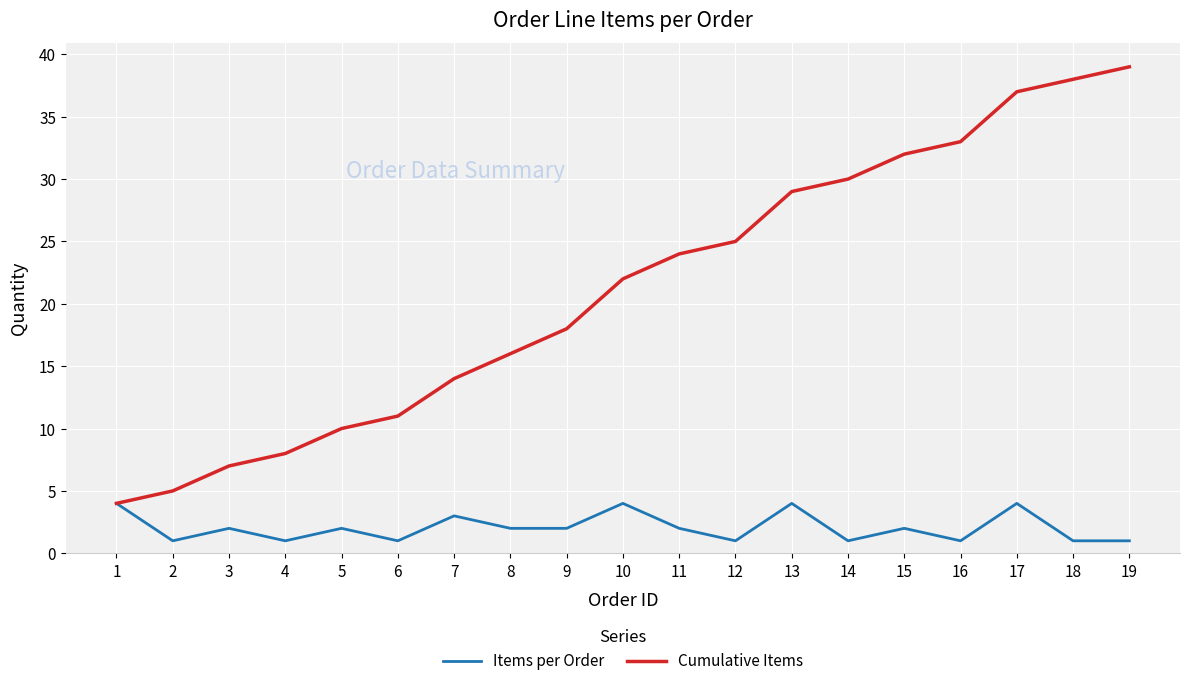

Reading left to right, what are all the values shown in this chart?

Items per Order: 1=4	2=1	3=2	4=1	5=2	6=1	7=3	8=2	9=2	10=4	11=2	12=1	13=4	14=1	15=2	16=1	17=4	18=1	19=1
Cumulative Items: 1=4	2=5	3=7	4=8	5=10	6=11	7=14	8=16	9=18	10=22	11=24	12=25	13=29	14=30	15=32	16=33	17=37	18=38	19=39